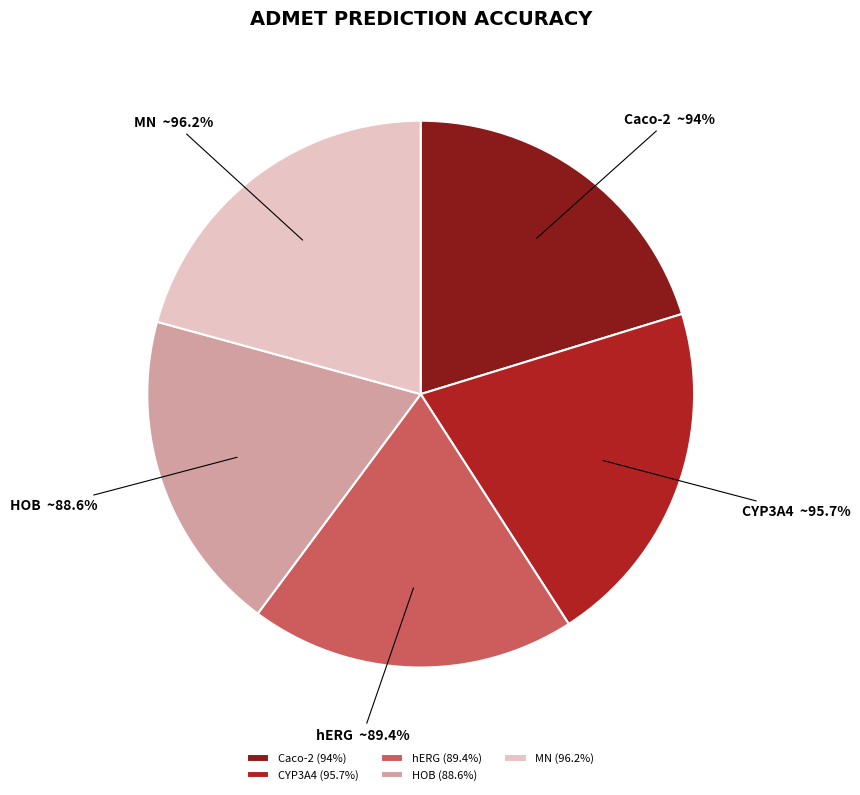

What percentage is the Caco-2 slice, to the nearest percent?

20%